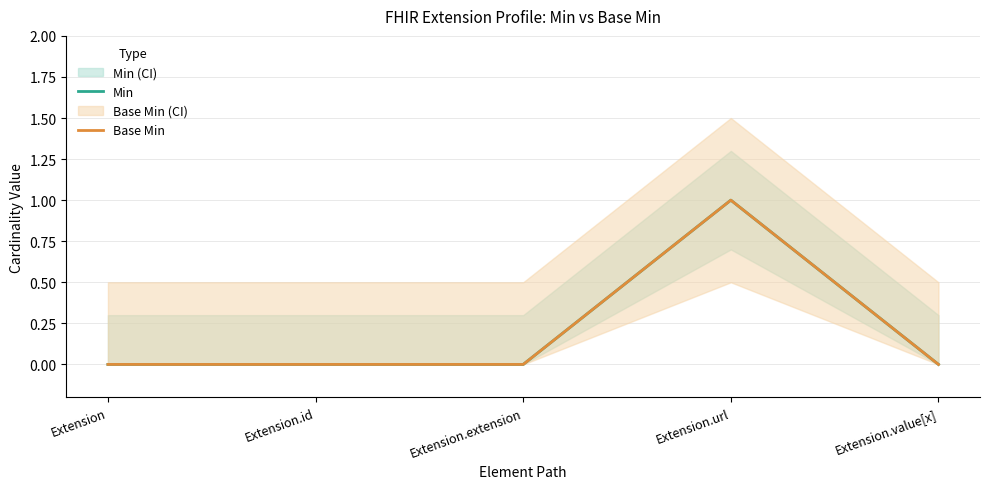

Where is the first local maximum for Min?

Extension.url